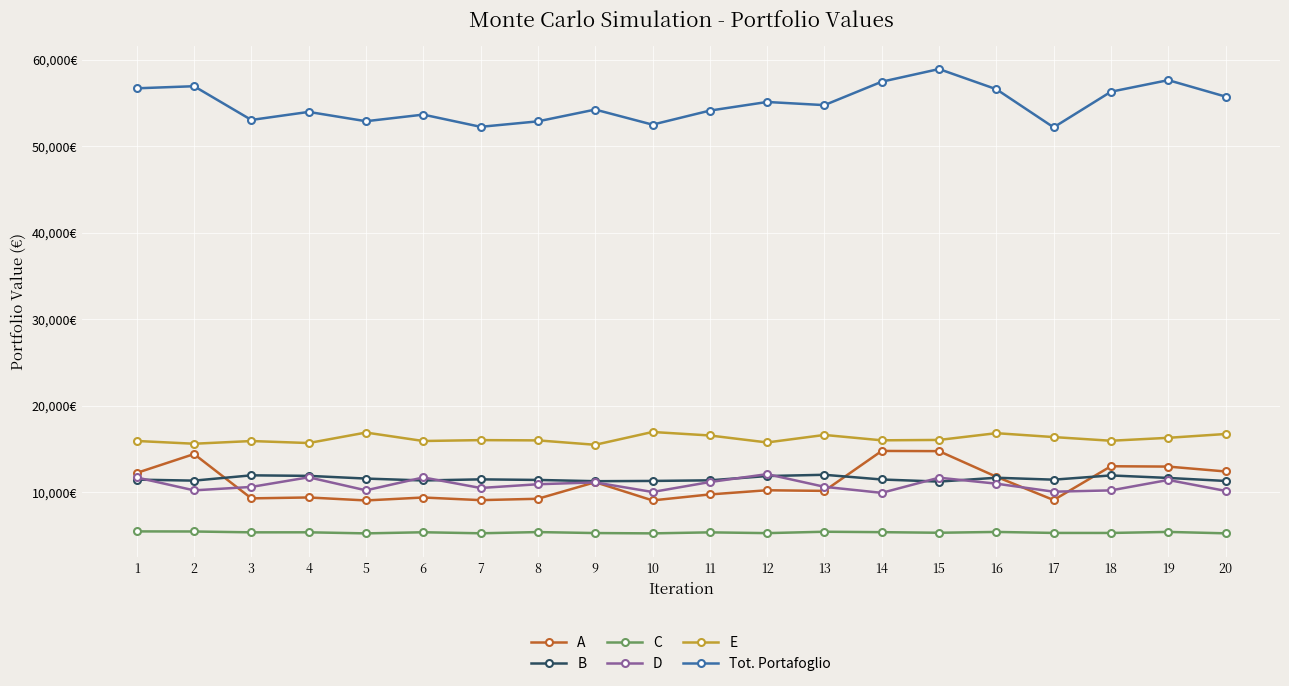

Between 17 and 15, which is larger?

15